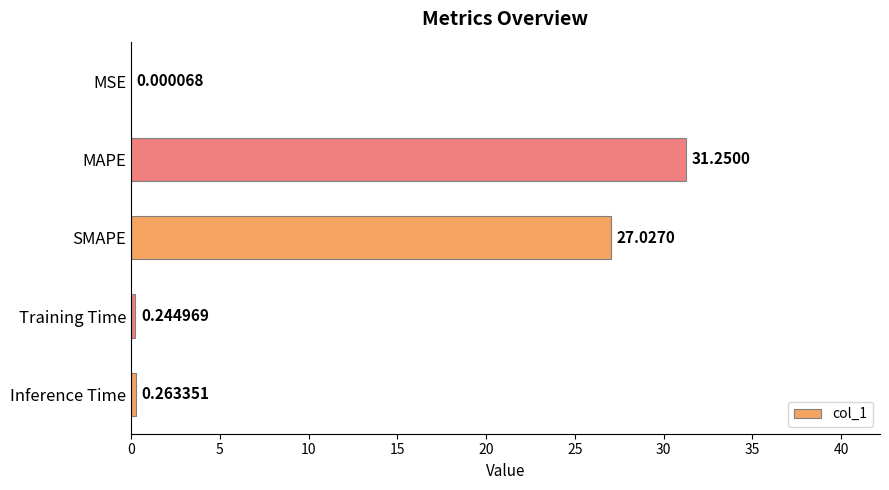

What is the sum of all values?

58.8